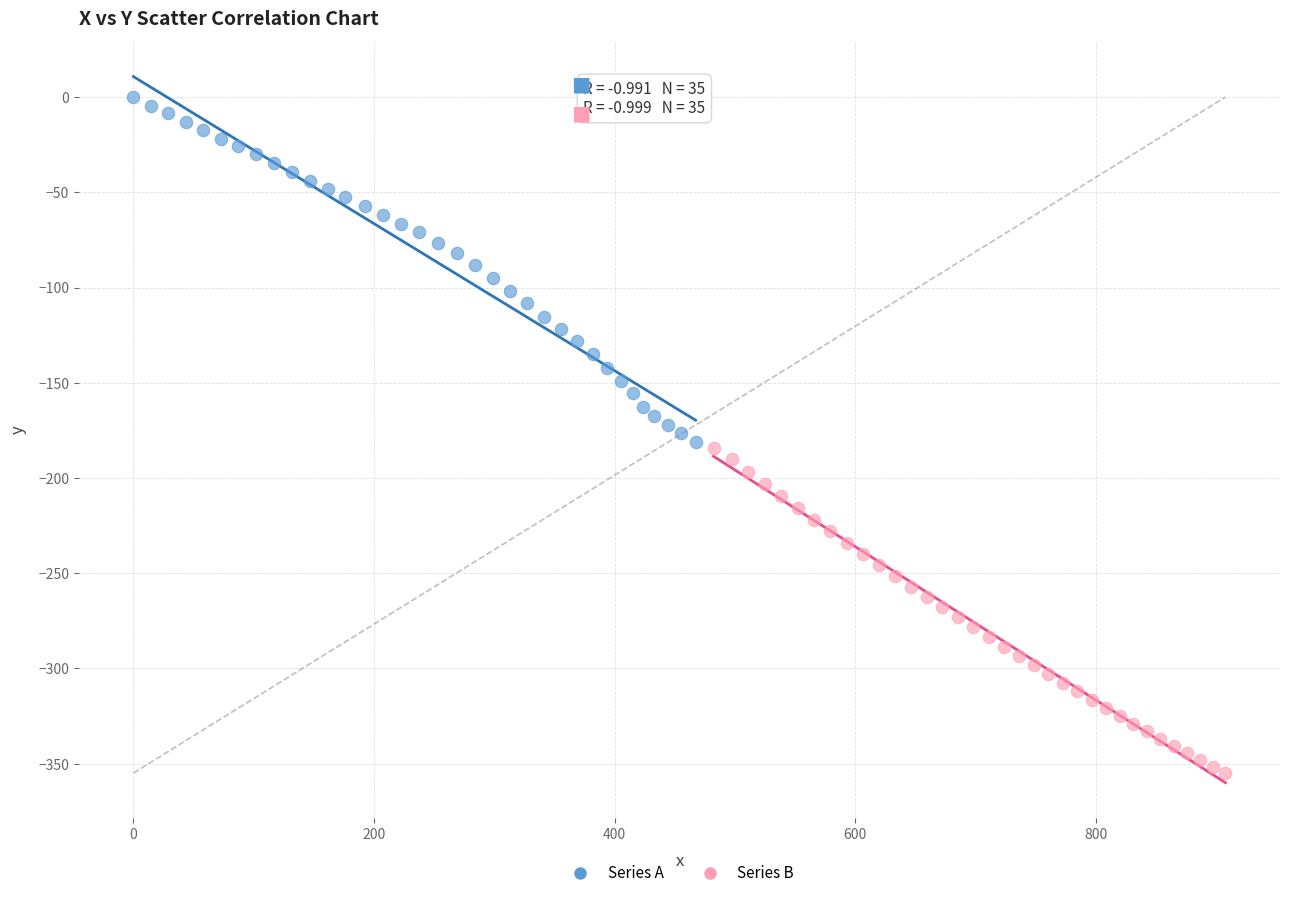

Which series contains the highest Y value?

Series A